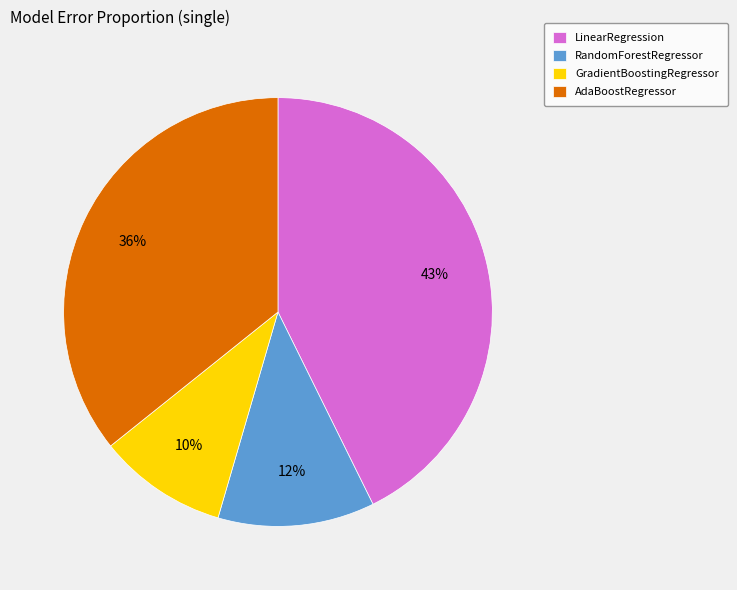

Do RandomForestRegressor and AdaBoostRegressor together represent more than half of the pie?

No